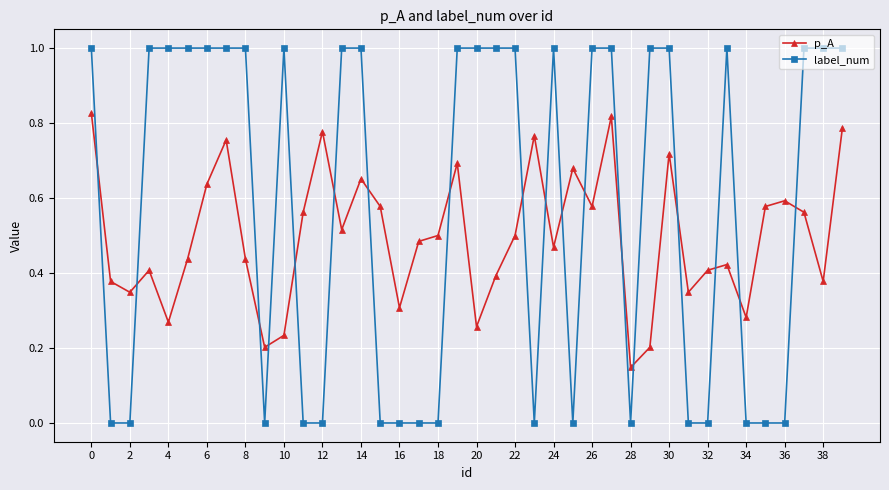

Which series has the widest spread of values?

label_num